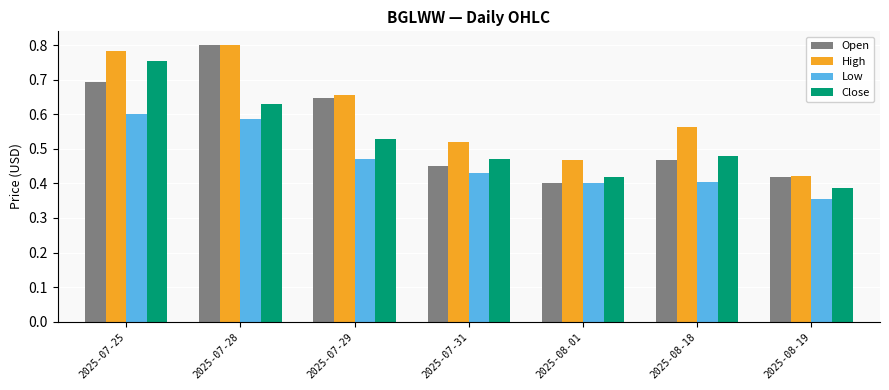

Which series has the largest total across all categories?

High